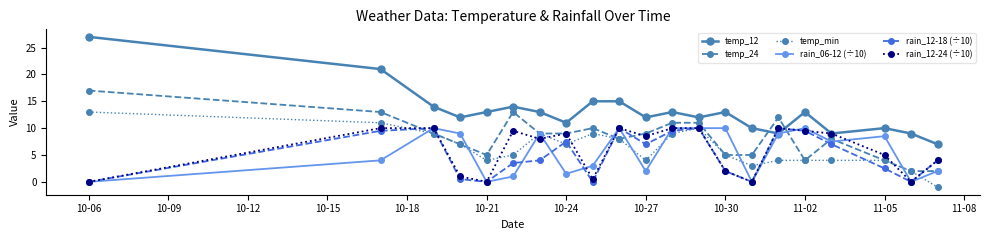

How many series are shown in this chart?

6